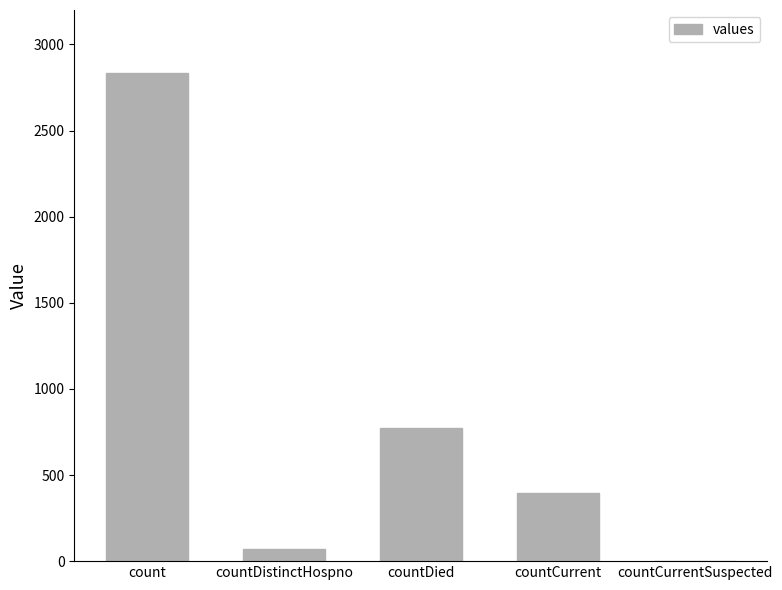

Which label corresponds to the largest value in the chart?

count